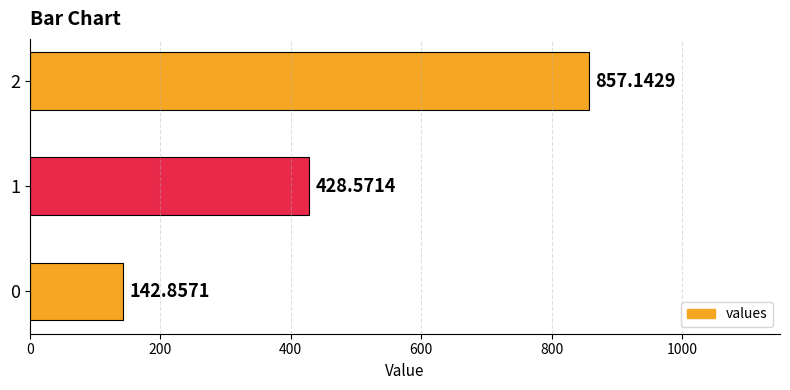

What is the sum of all values?

1428.6